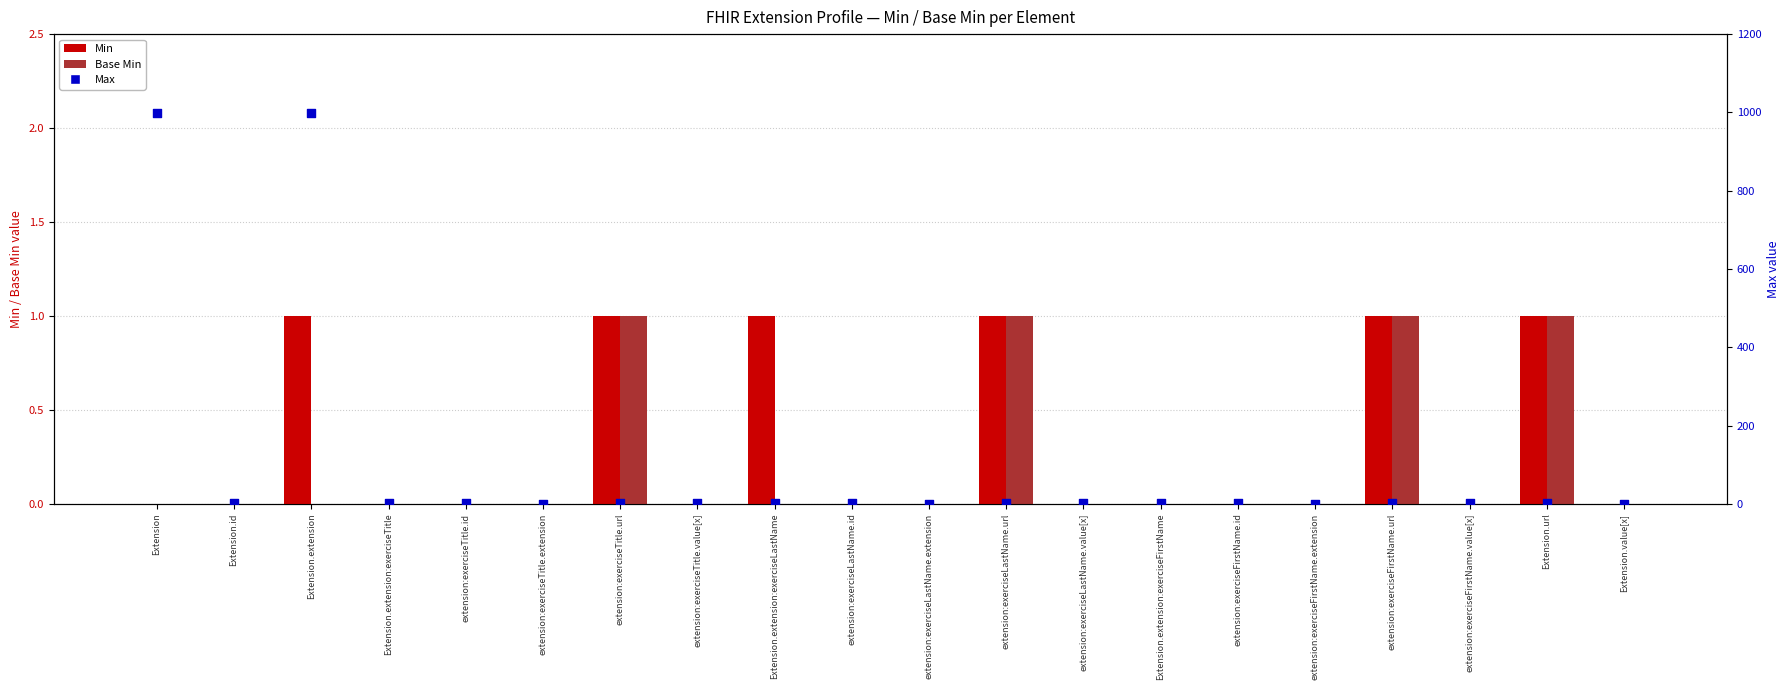

At which category is the sum across all series the highest?

Extension.extension